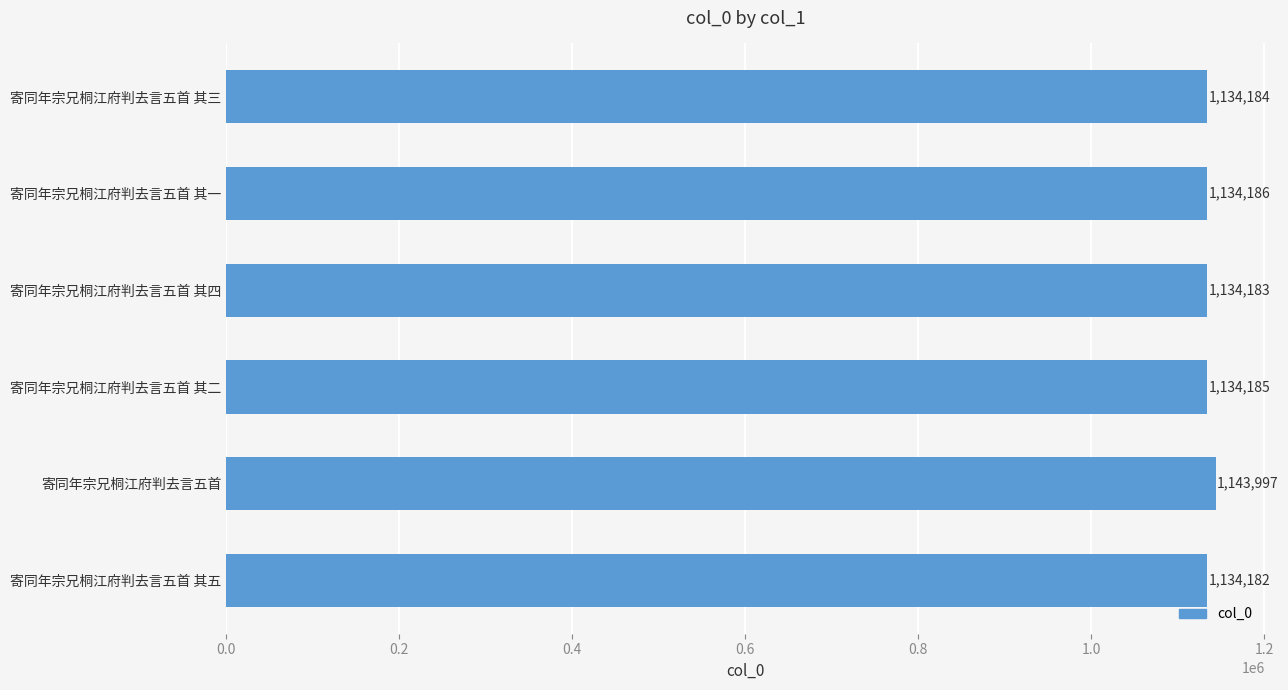

How many data points does each series have?

6